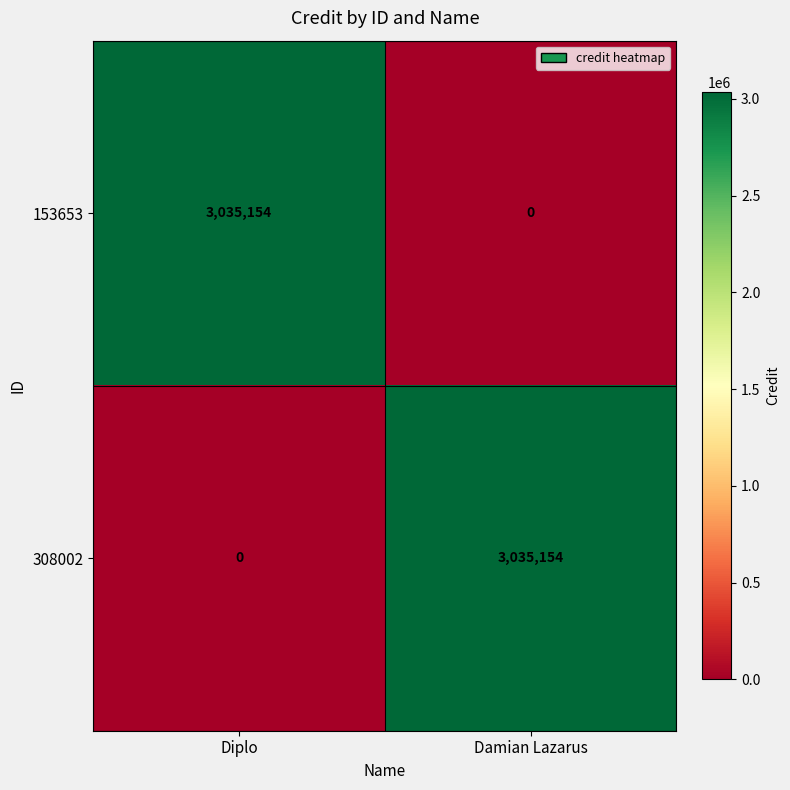

At how many categories does at least one series exceed 422311?

2